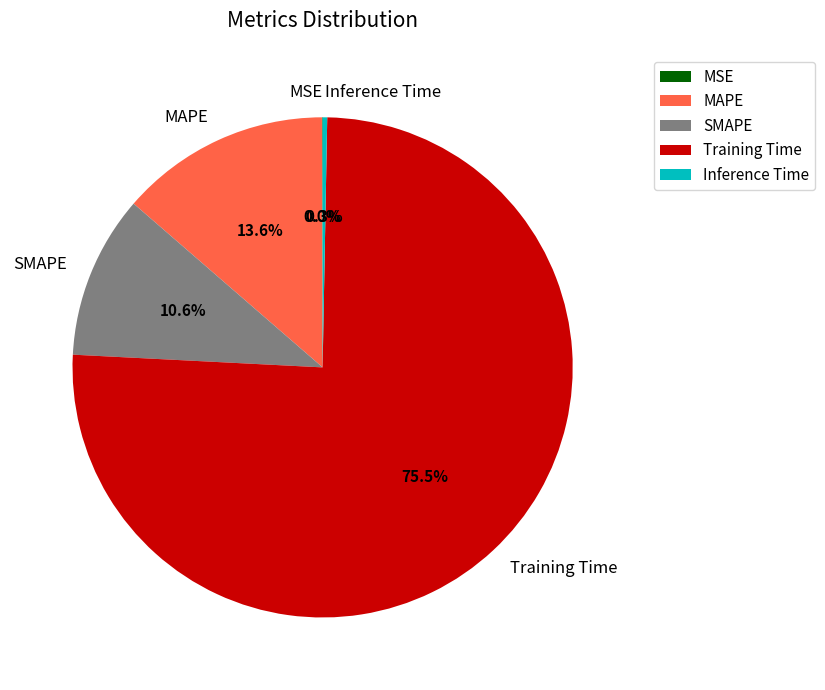

Which has a higher value, MAPE or Inference Time?

MAPE